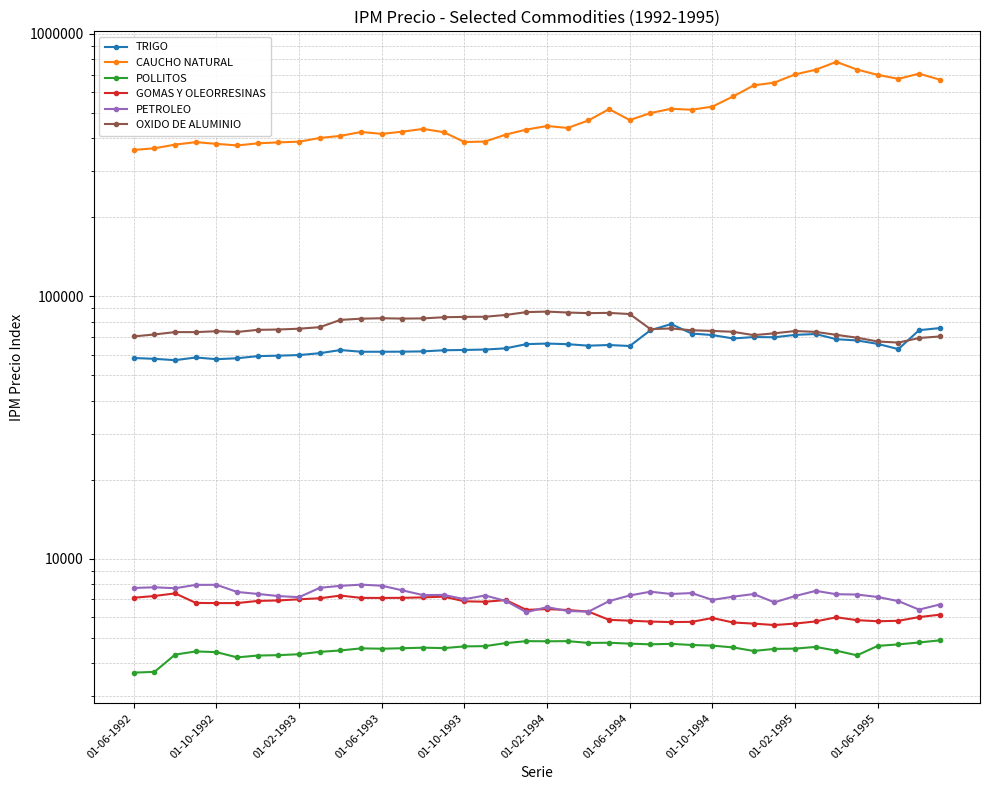

Is it true that POLLITOS equals 6989.6 at 01-10-1992?

False